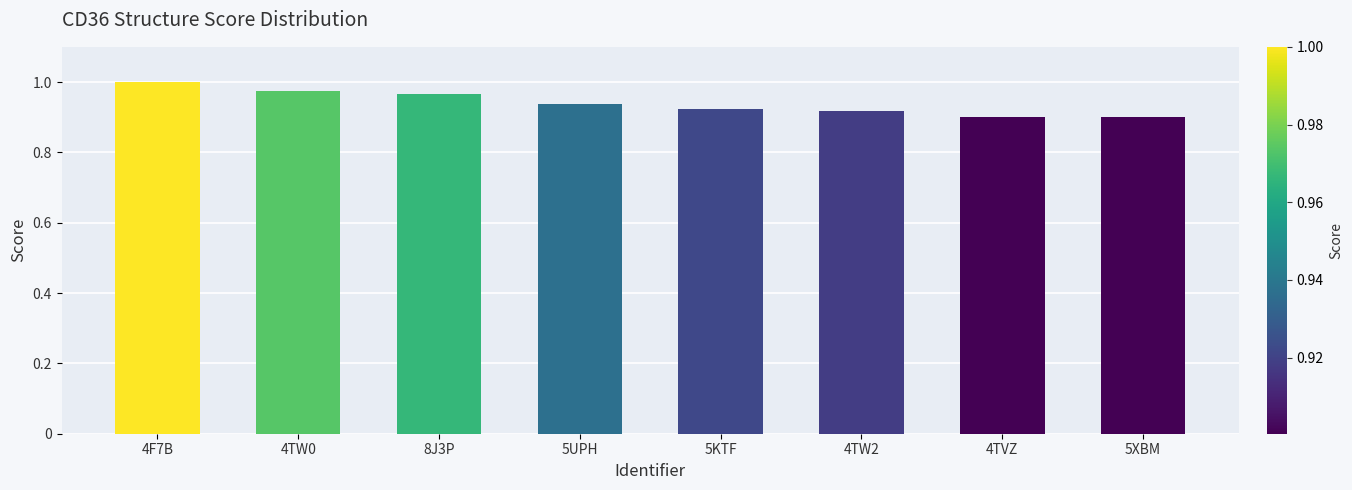

What is the sum of the values at 4TW2 and 5XBM?

1.8